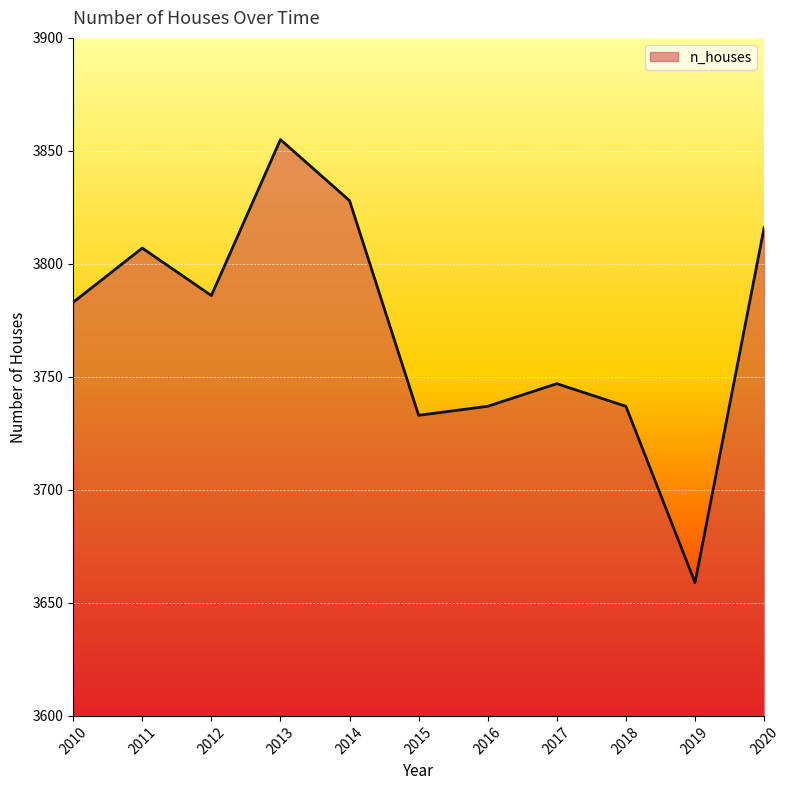

What is the difference between the maximum and minimum values?

196